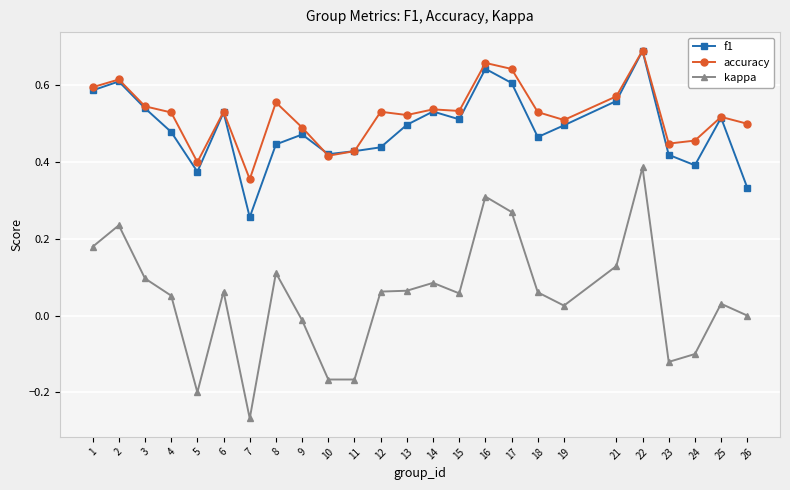

What are all the series names shown in the legend?

f1, accuracy, kappa